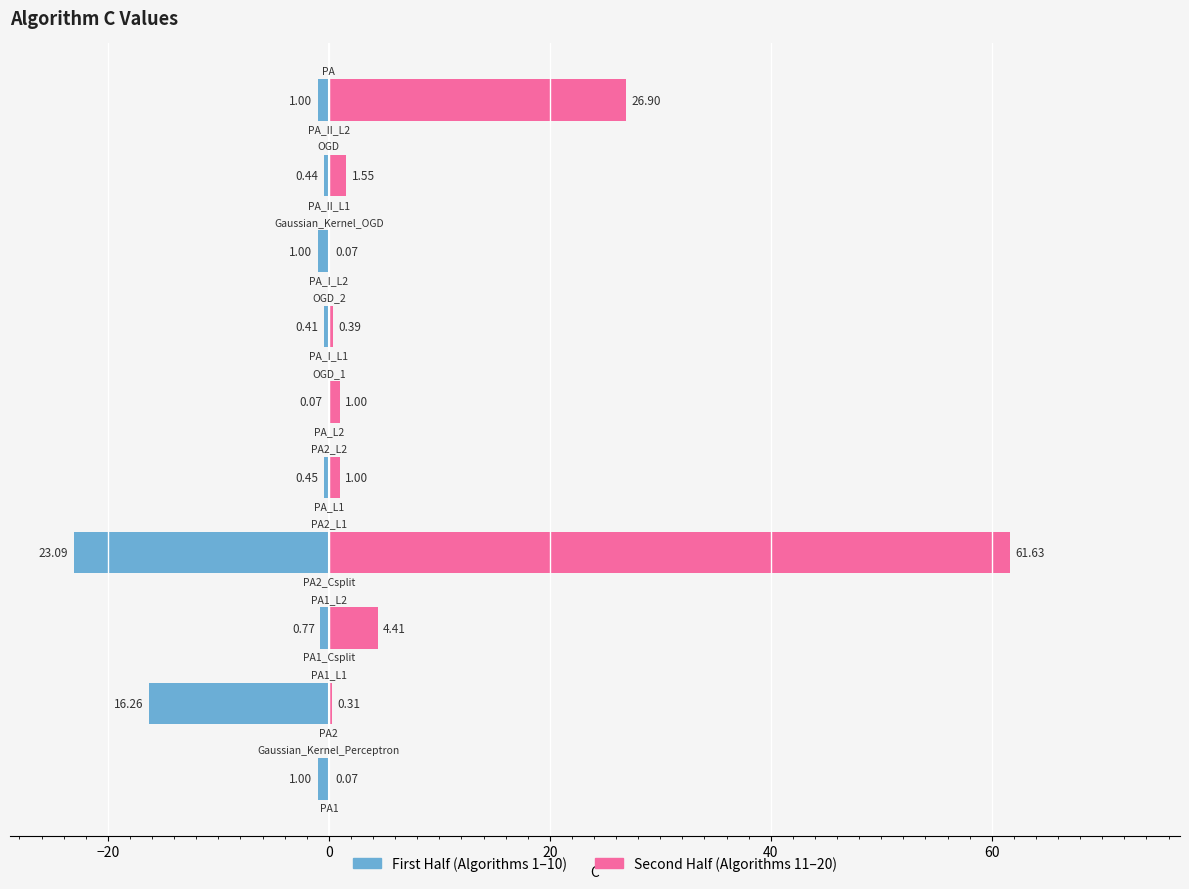

Which series has the largest total across all categories?

Second Half